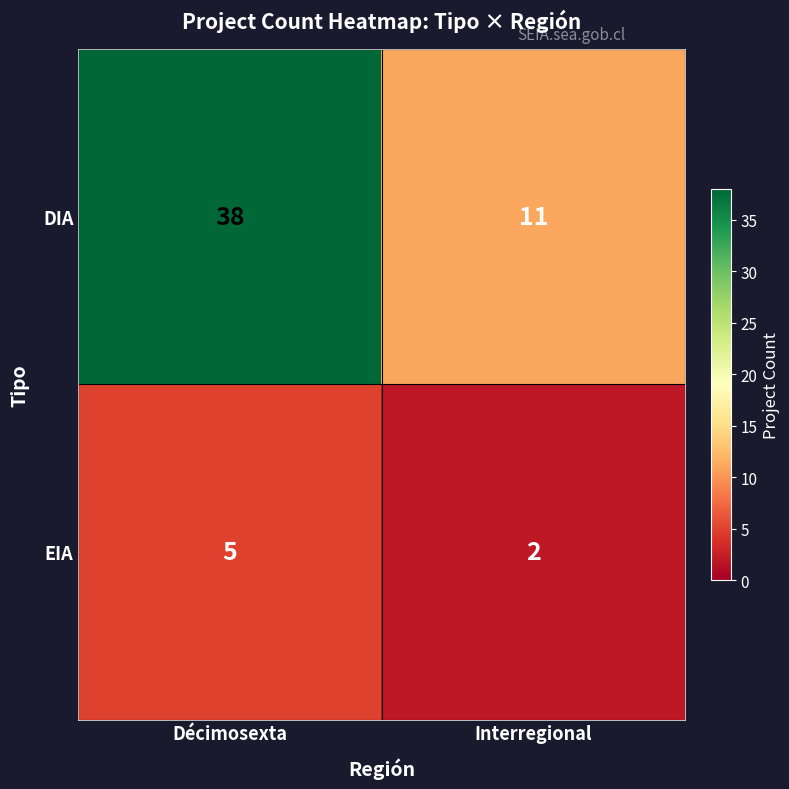

Count the number of categories in the chart.

2